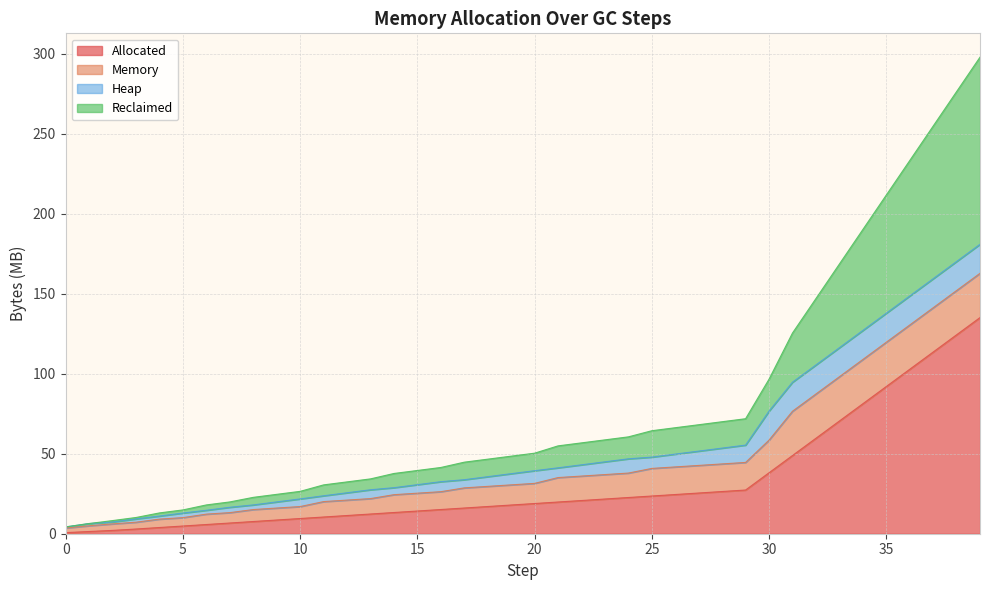

What is the highest value of the Allocated series?

135.0